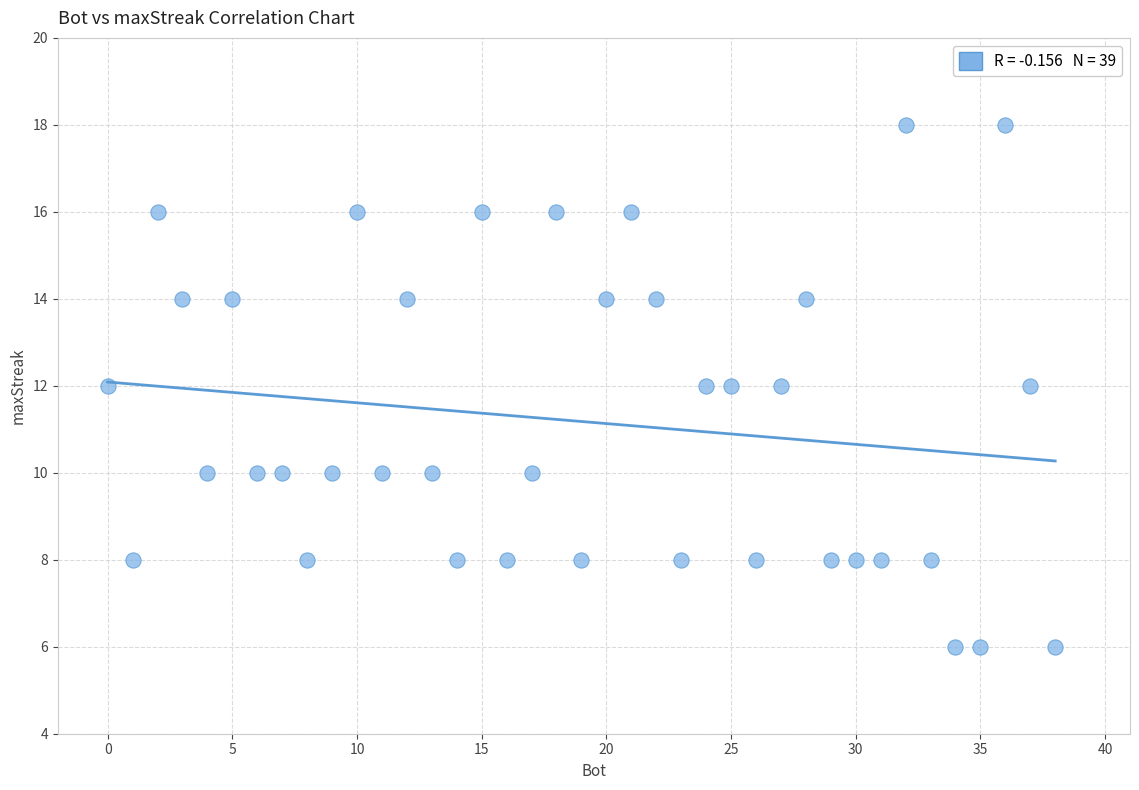

What is the range of Y values (max minus min)?

12